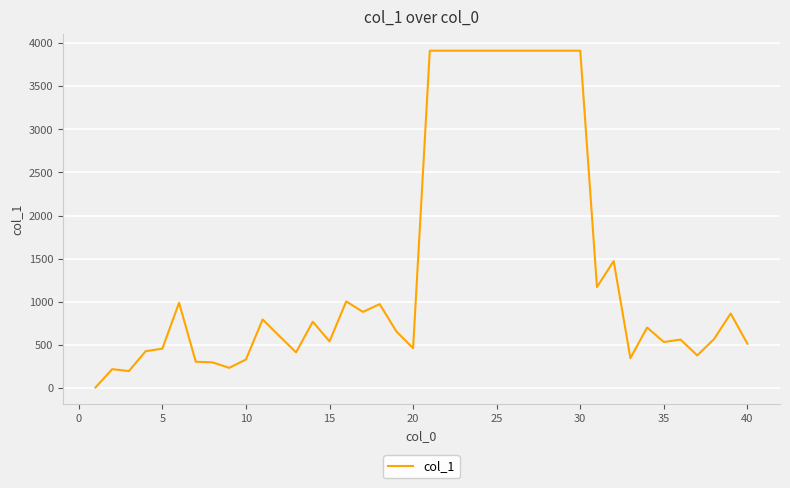

What is the difference between the maximum and minimum values?

3904